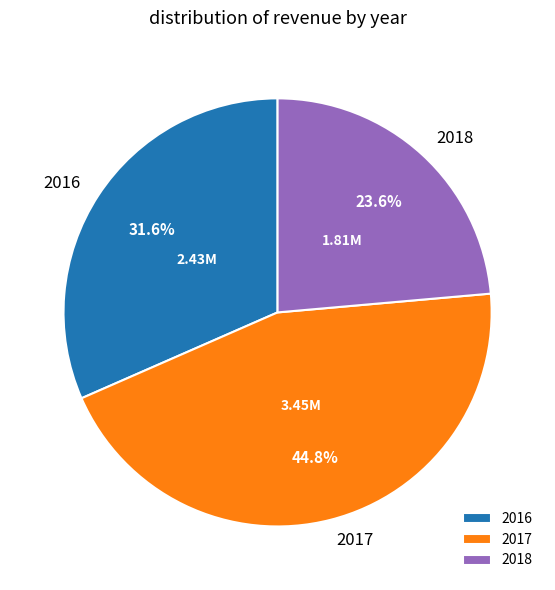

What portion of the pie excludes 2016?

68.4%